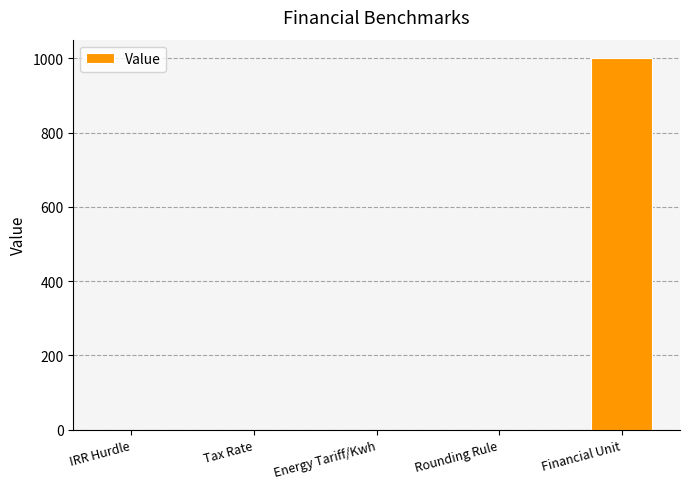

What is the average value?

200.1